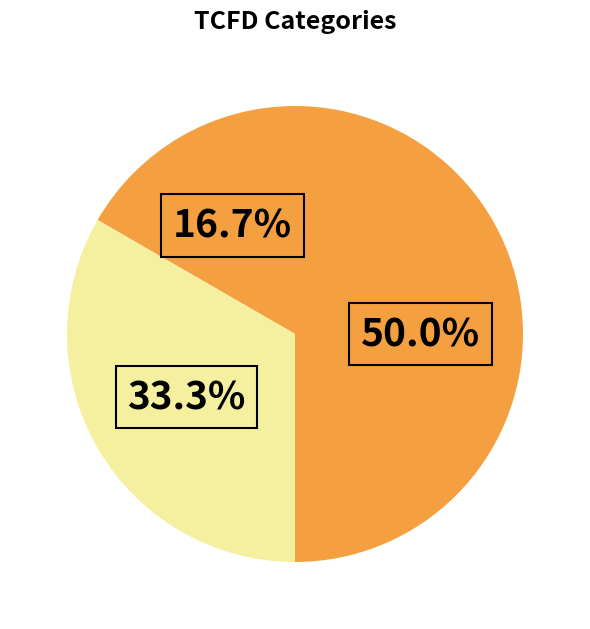

Count the number of slices in the pie.

3